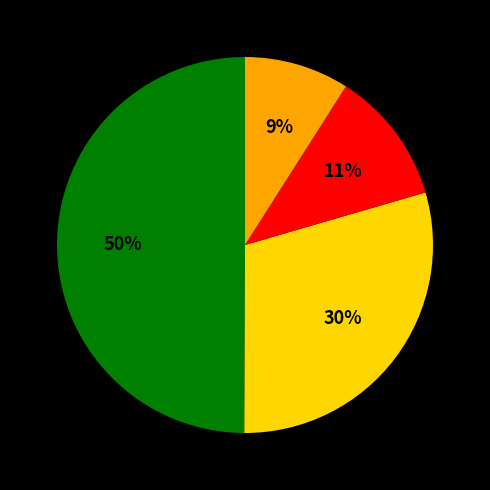

To the nearest percent, what is the average slice percentage?

25%